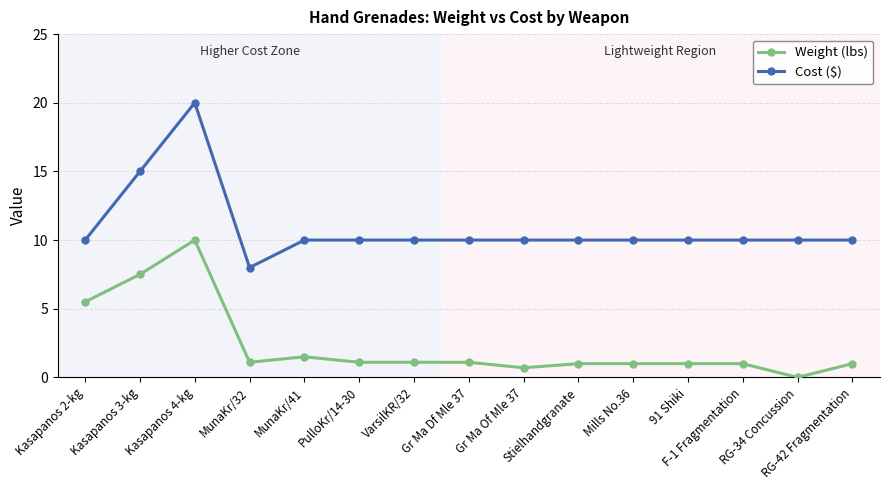

At which category is the sum across all series the highest?

Kasapanos 4-kg